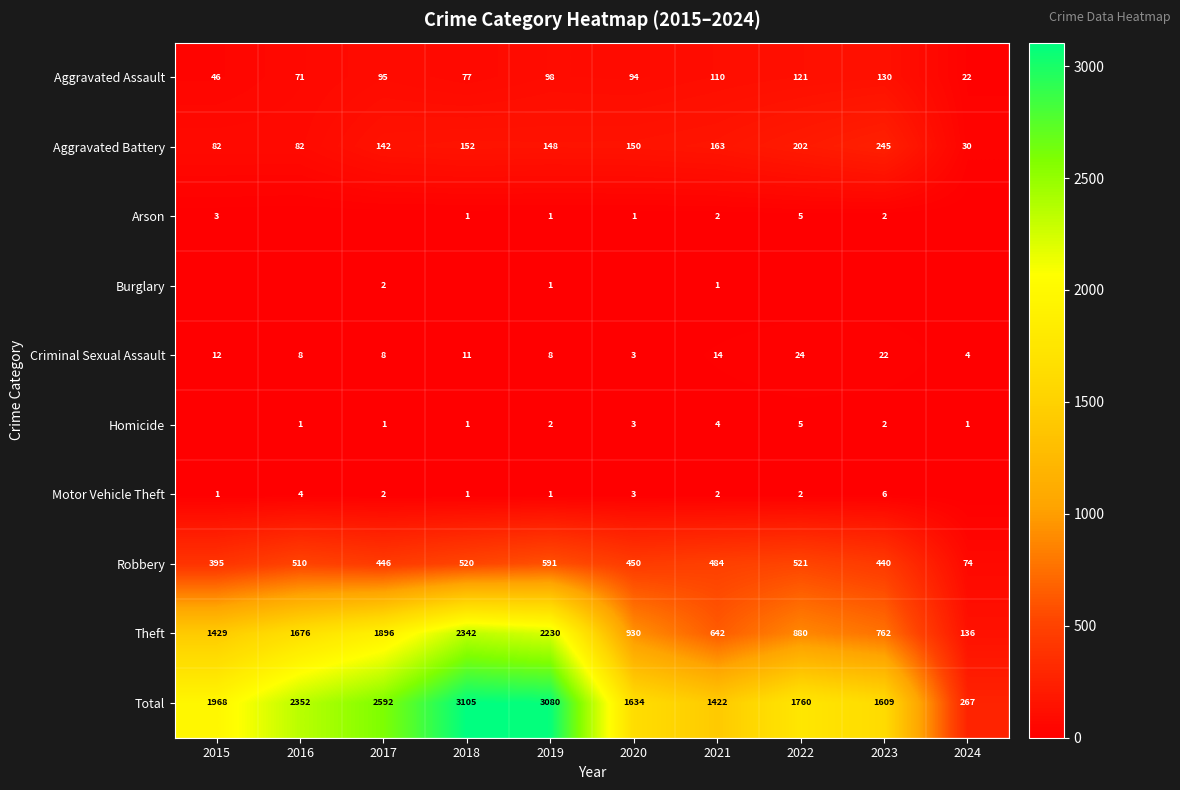

Where is Aggravated Battery nearest to the value 137?

2017